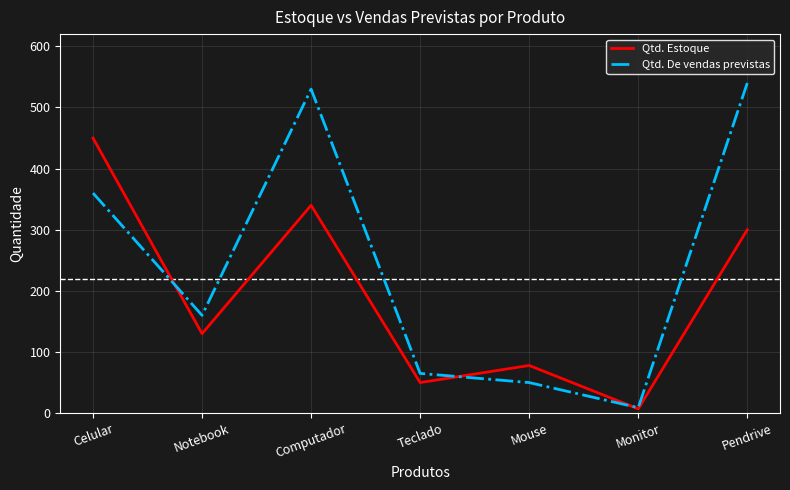

Does the chart display data point markers on the line(s)?

No